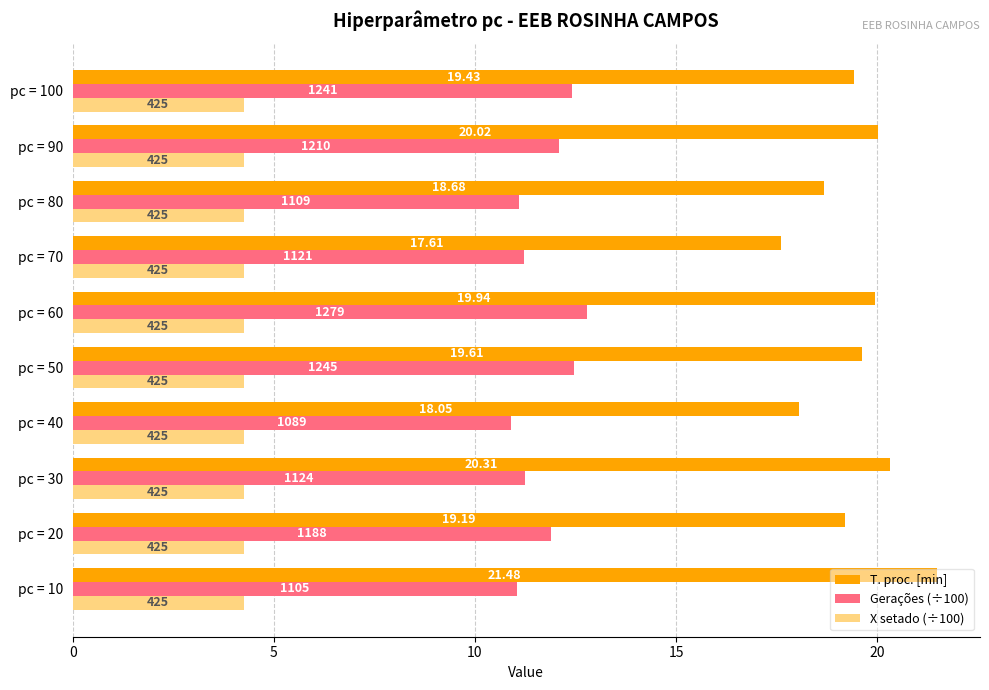

What are all the series names shown in the legend?

T. proc. [min], Gerações (÷100), X setado (÷100)